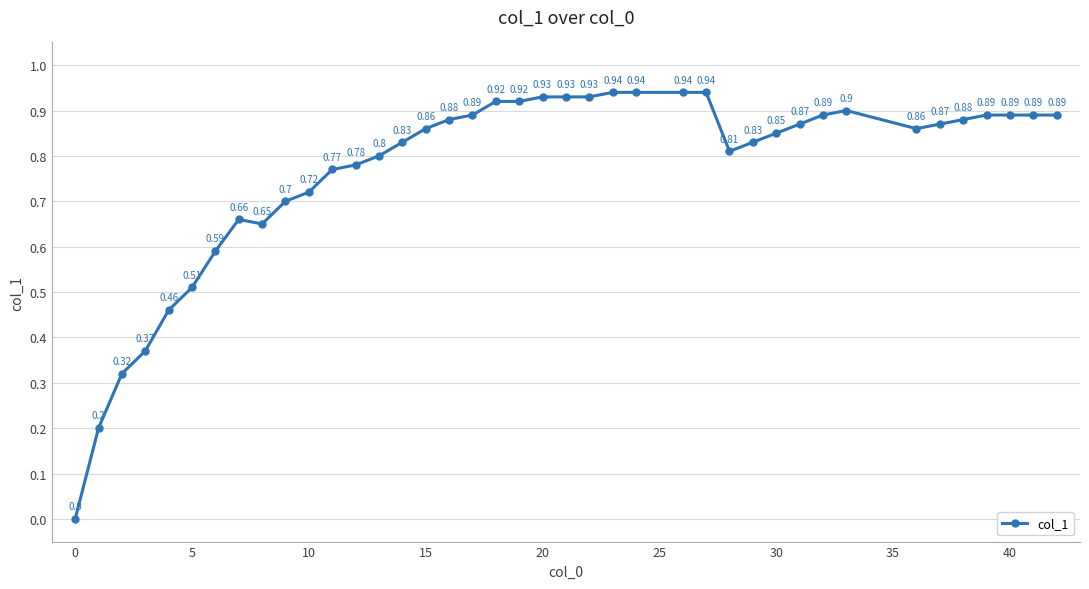

What is the difference between the second highest and minimum values?

0.9